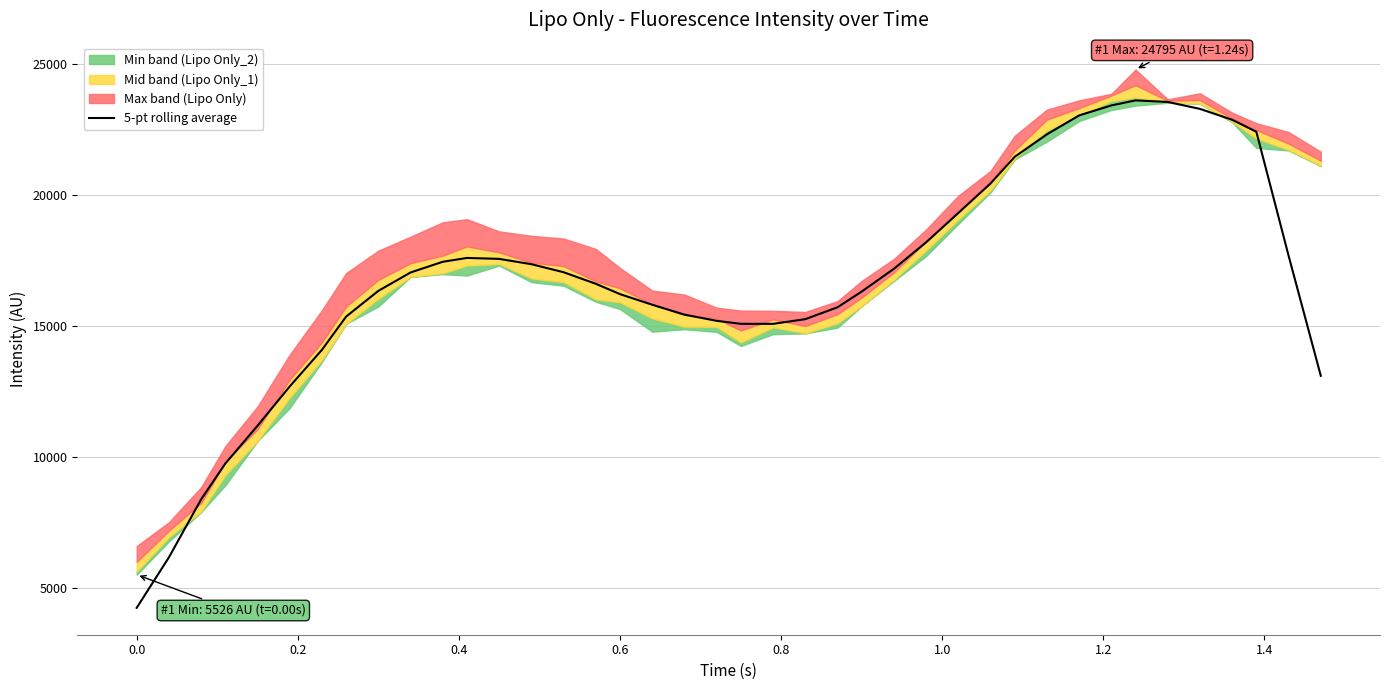

What is the maximum value for 5-pt rolling average?

23619.2